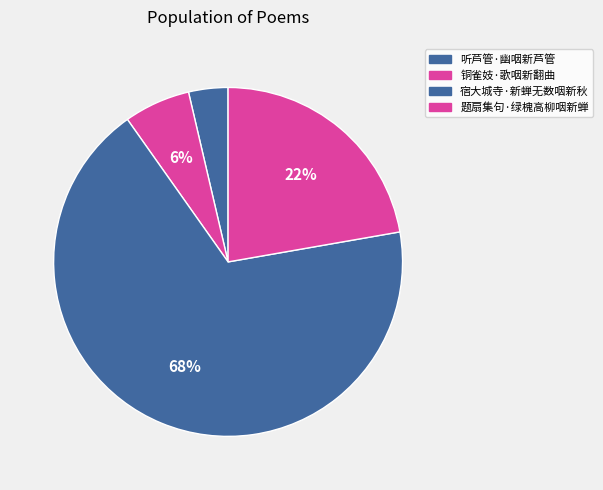

To the nearest percent, what is the combined percentage of 宿大城寺·新蝉无数咽新秋 and 题扇集句·绿槐高柳咽新蝉?

90%